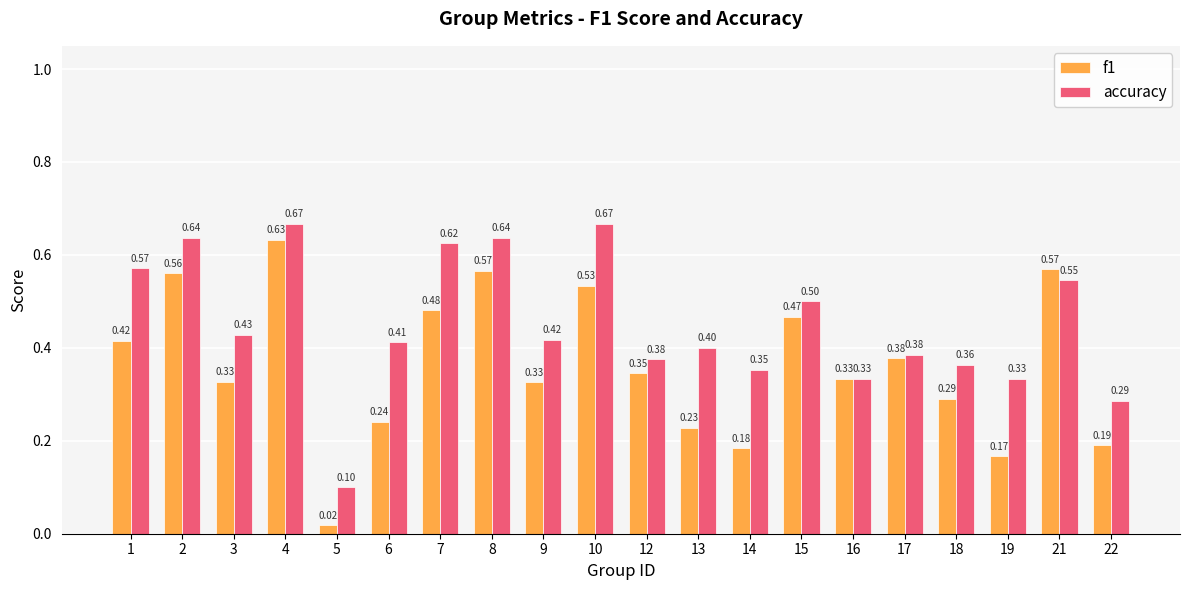

At 22, list the series in order from largest to smallest.

accuracy, f1